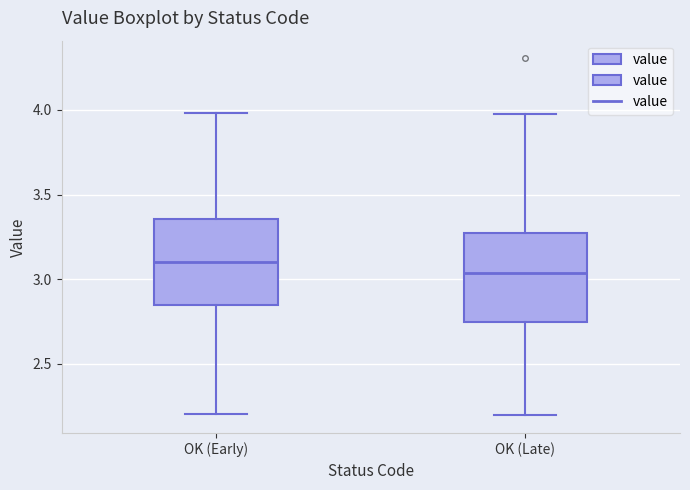

Where does the median line of the box for OK (Early) sit on the y-axis? The values are not printed on the chart, so give them approximately, as read against the axis.

3.10